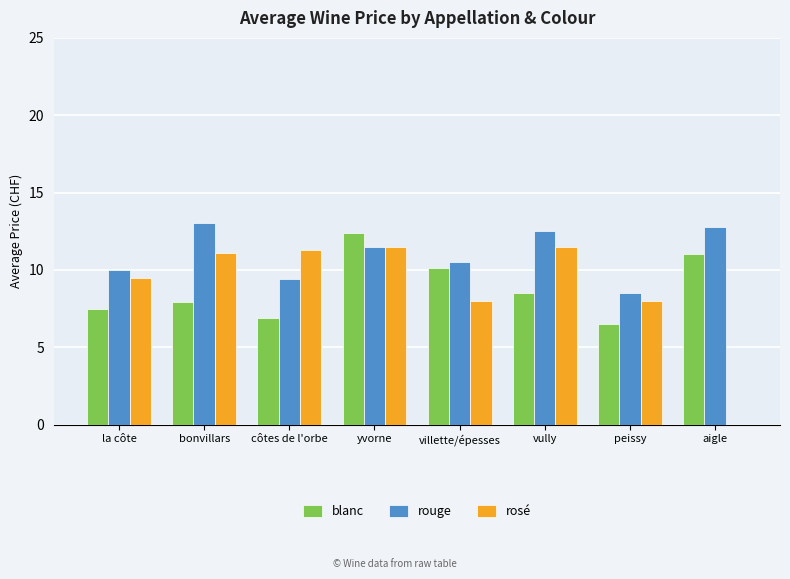

Reading left to right, list all the values displayed in this chart.

blanc: 7.5	7.9	6.9	12.4	10.1	8.5	6.5	11.0
rouge: 10.0	13.0	9.4	11.5	10.5	12.5	8.5	12.8
rosé: 9.5	11.1	11.3	11.5	8.0	11.5	8.0	0.0